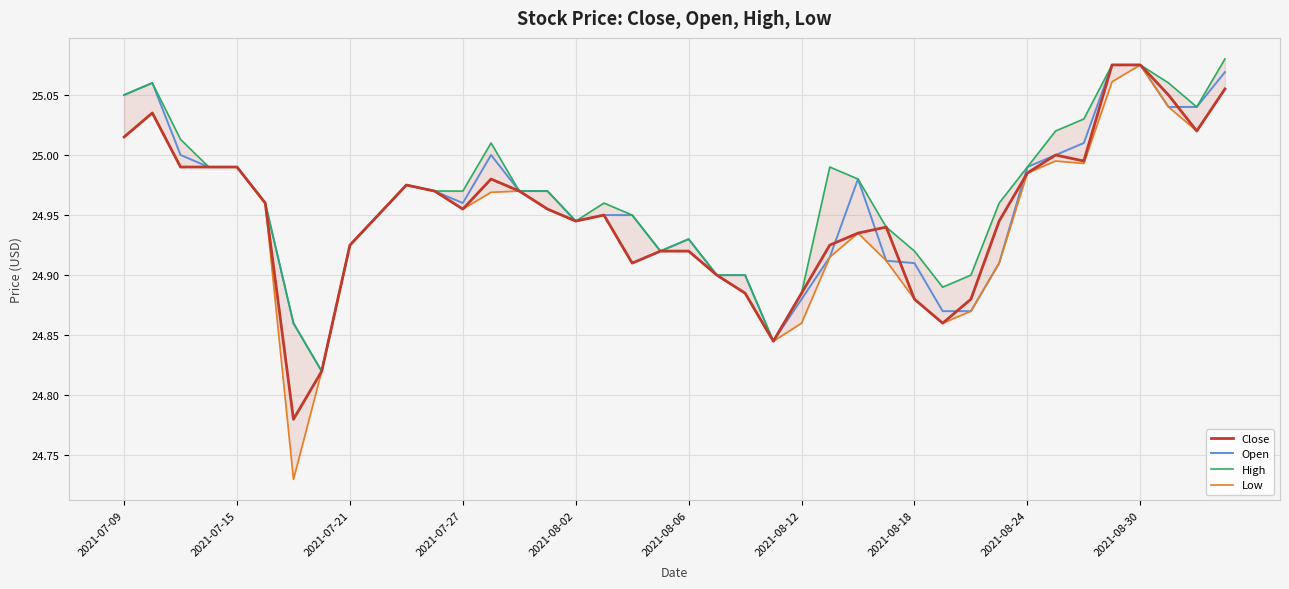

Reading left to right, list all the values displayed in this chart.

Close: 25.0	25.0	25.0	25.0	25.0	25.0	24.8	24.8	24.9	24.9	25.0	25.0	25.0	25.0	25.0	25.0	24.9	24.9	24.9	24.9	24.9	24.9	24.9	24.8	24.9	24.9	24.9	24.9	24.9	24.9	24.9	24.9	25.0	25.0	25.0	25.1	25.1	25.0	25.0	25.1
Open: 25.0	25.1	25.0	25.0	25.0	25.0	24.9	24.8	24.9	24.9	25.0	25.0	25.0	25.0	25.0	25.0	24.9	24.9	24.9	24.9	24.9	24.9	24.9	24.8	24.9	24.9	25.0	24.9	24.9	24.9	24.9	24.9	25.0	25.0	25.0	25.1	25.1	25.0	25.0	25.1
High: 25.0	25.1	25.0	25.0	25.0	25.0	24.9	24.8	24.9	24.9	25.0	25.0	25.0	25.0	25.0	25.0	24.9	25.0	24.9	24.9	24.9	24.9	24.9	24.8	24.9	25.0	25.0	24.9	24.9	24.9	24.9	25.0	25.0	25.0	25.0	25.1	25.1	25.1	25.0	25.1
Low: 25.0	25.0	25.0	25.0	25.0	25.0	24.7	24.8	24.9	24.9	25.0	25.0	25.0	25.0	25.0	25.0	24.9	24.9	24.9	24.9	24.9	24.9	24.9	24.8	24.9	24.9	24.9	24.9	24.9	24.9	24.9	24.9	25.0	25.0	25.0	25.1	25.1	25.0	25.0	25.1